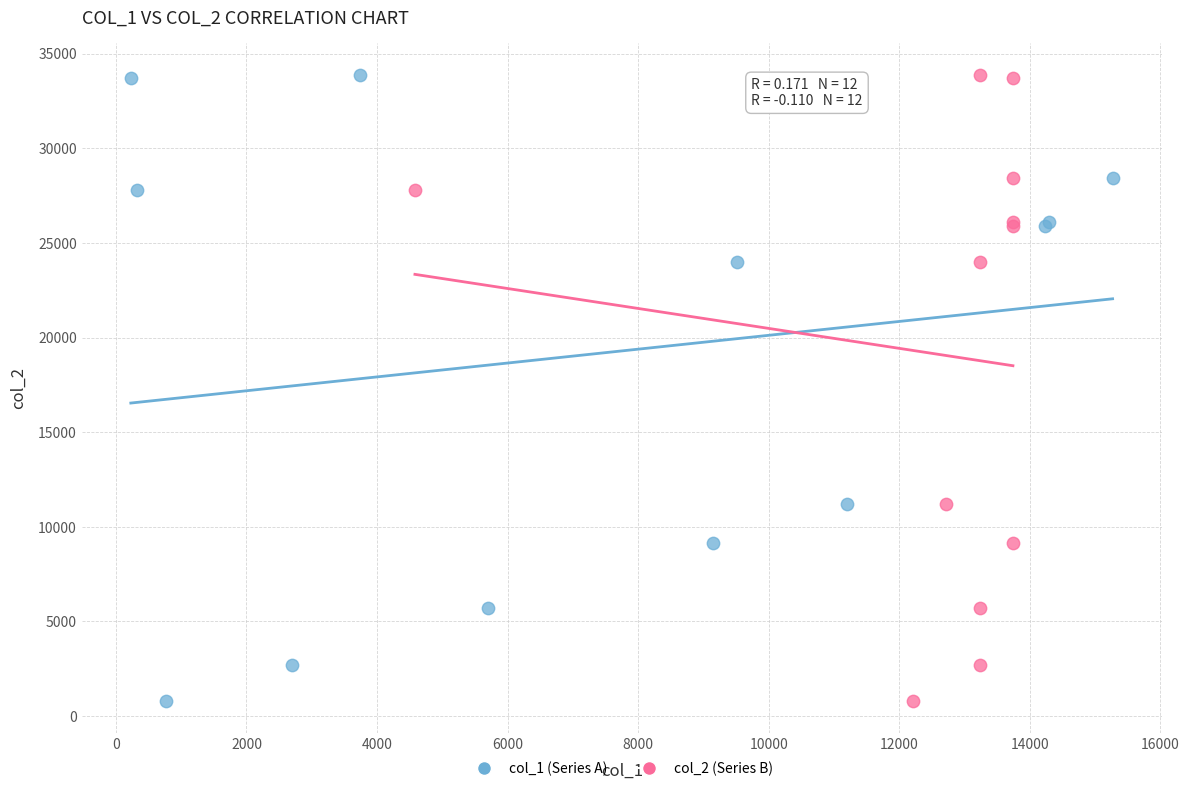

What are all the series names shown in the legend?

col_1 (Series A), col_2 (Series B)